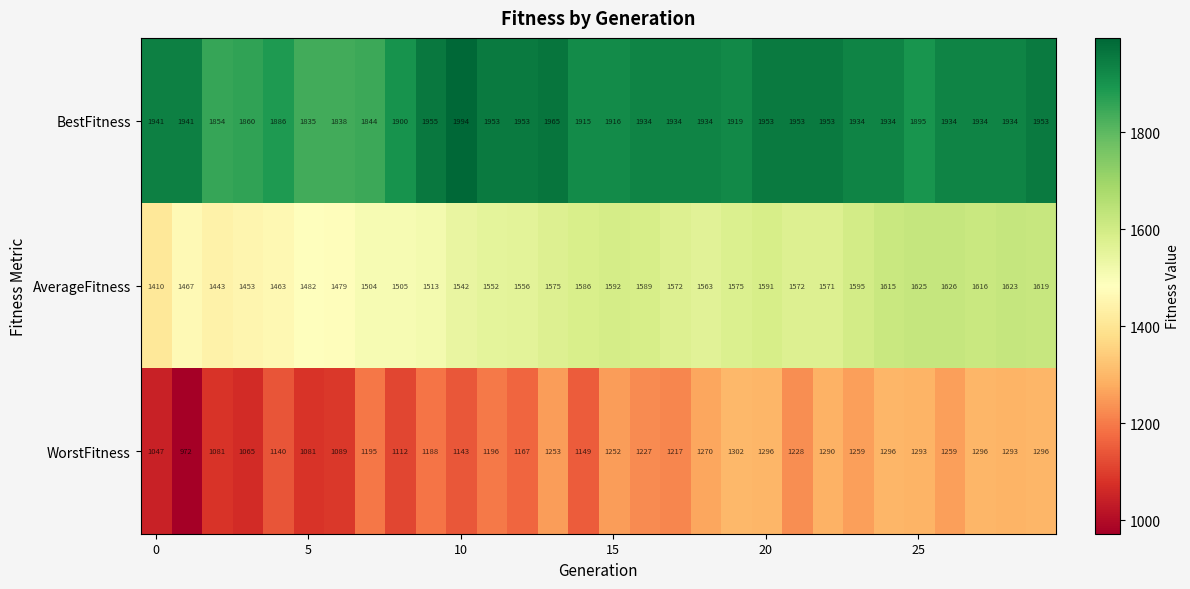

Rank the series by their average value, from highest to lowest.

BestFitness, AverageFitness, WorstFitness